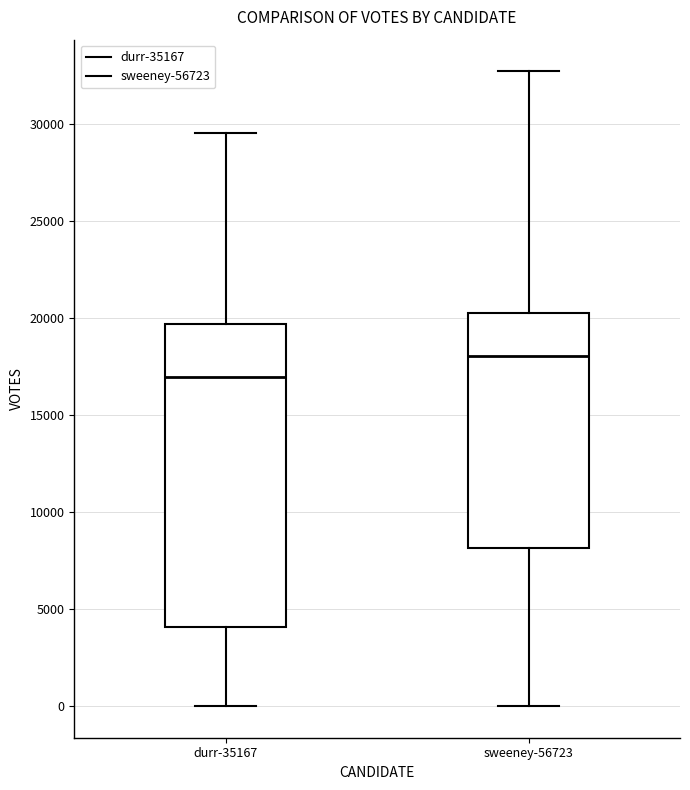

Reading left to right, read every box against the y-axis: the position of its median line, the range the box covers, and the ends of its whiskers. The values are not printed on the chart, so give them approximately, as read against the axis.

durr-35167: median 17000, box 4000 to 19500, whiskers 0 to 29500
sweeney-56723: median 18000, box 8000 to 20000, whiskers 0 to 32500